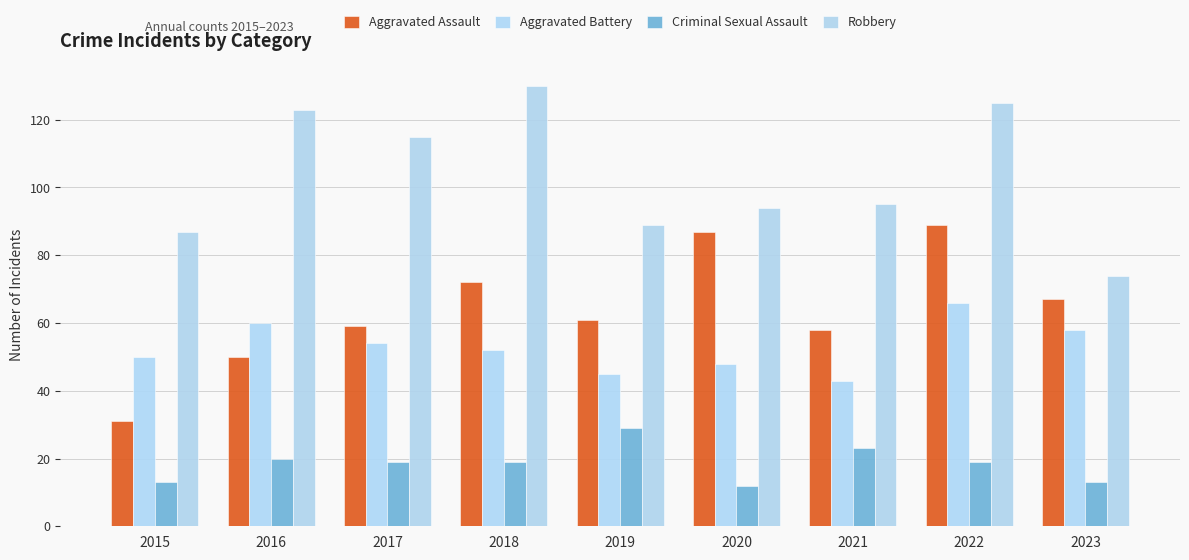

Are the bars grouped side by side (vs. stacked)?

Yes